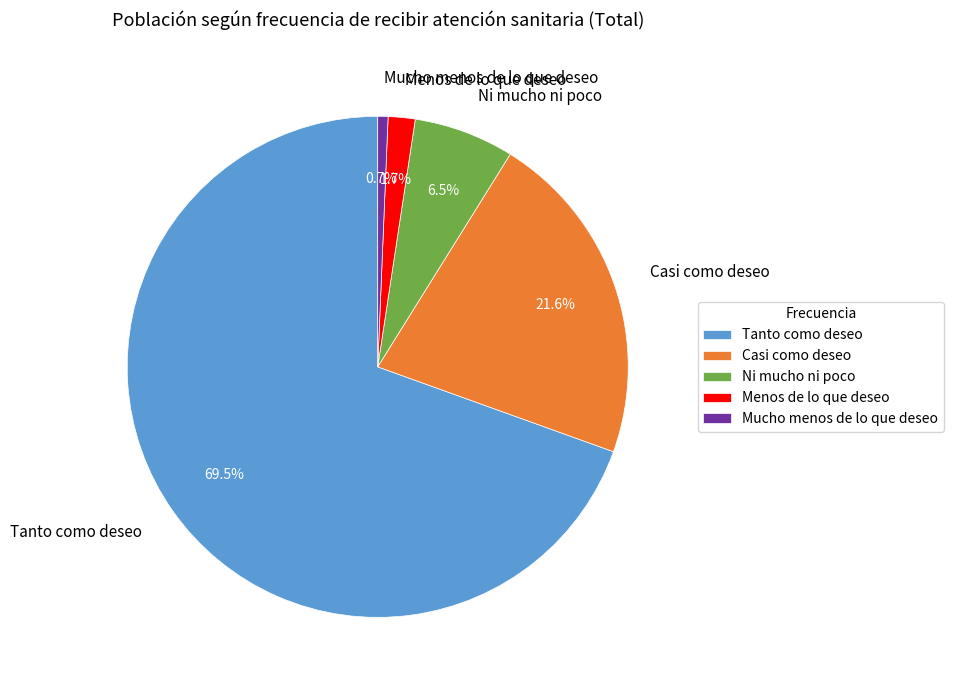

Which slice is the largest?

Tanto como deseo